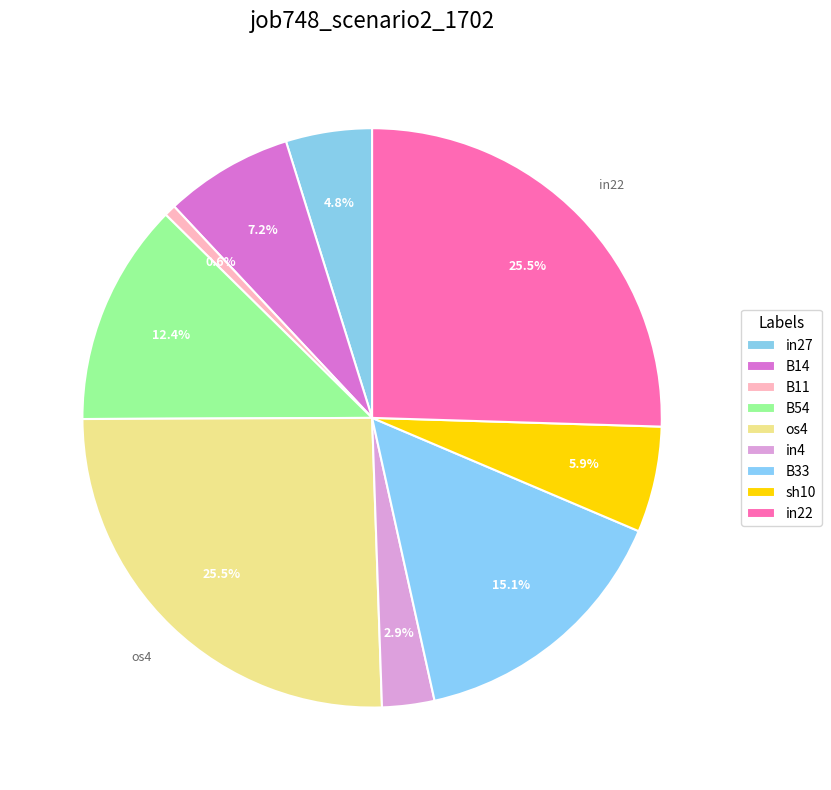

Is it true that B11 is 1% of the pie?

True